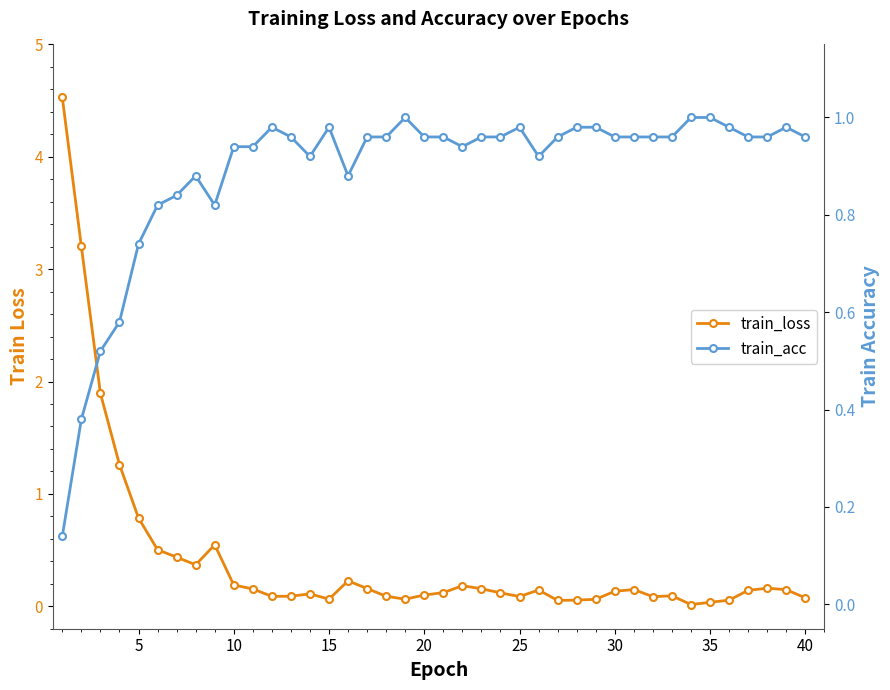

How many lines are shown in the chart?

2